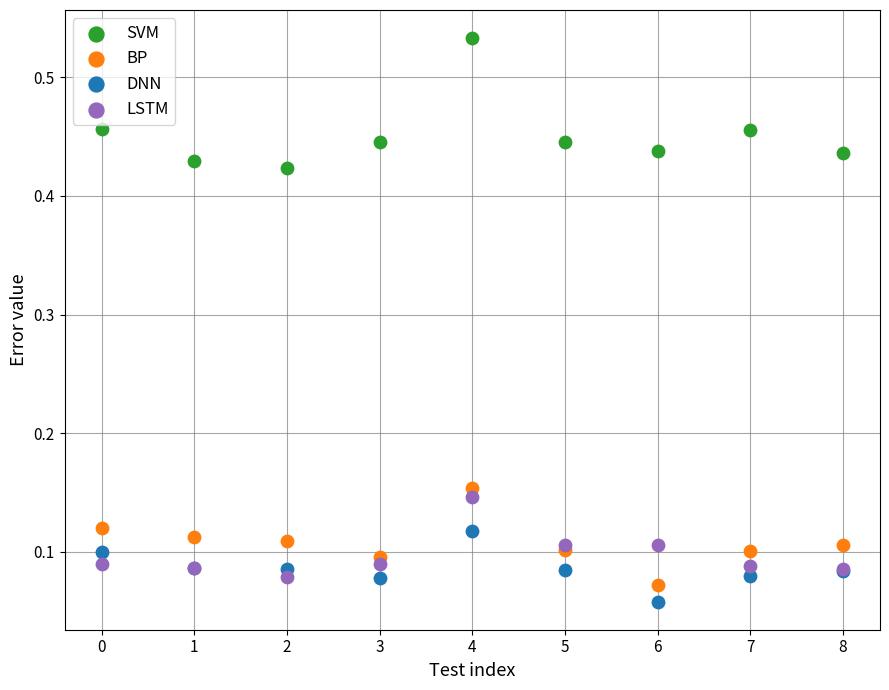

What are all the series names shown in the legend?

SVM, BP, DNN, LSTM